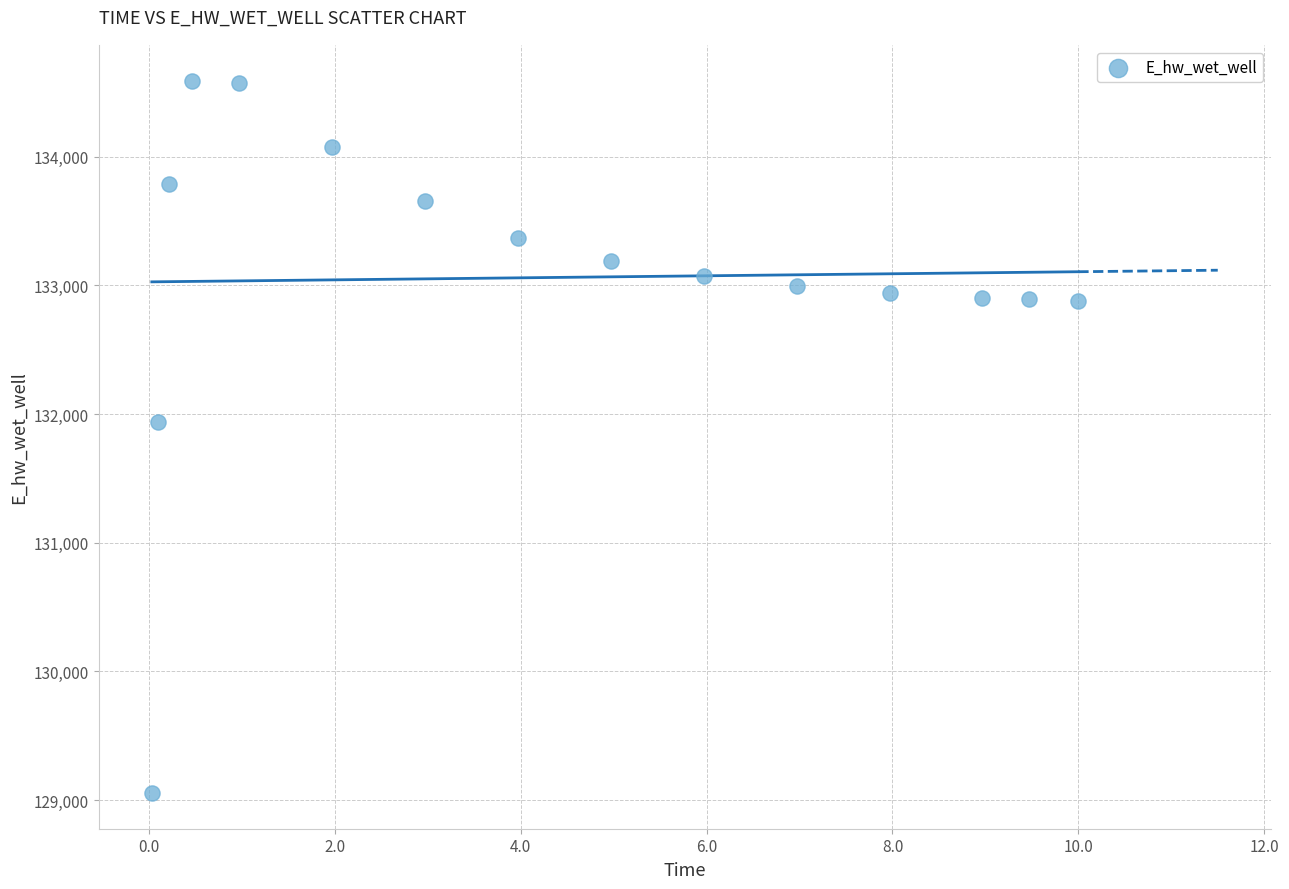

What Y value in the scatter plot is closest to 131821?

131941.7